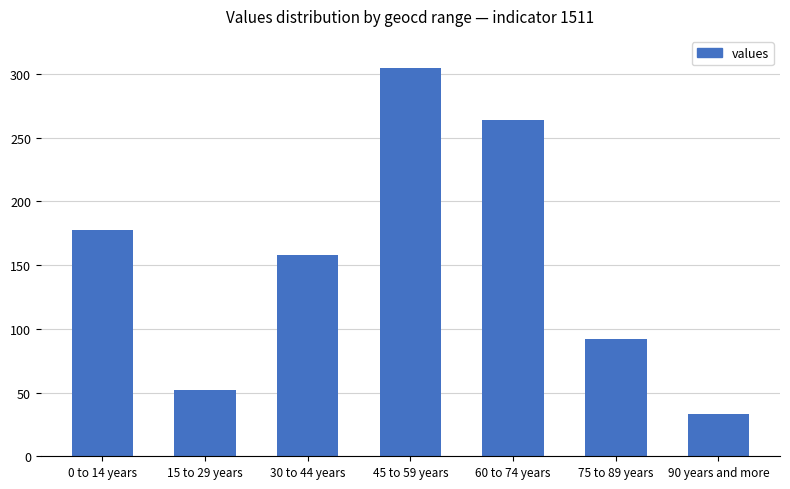

What is the label of the 4th bar from the right?

45 to 59 years